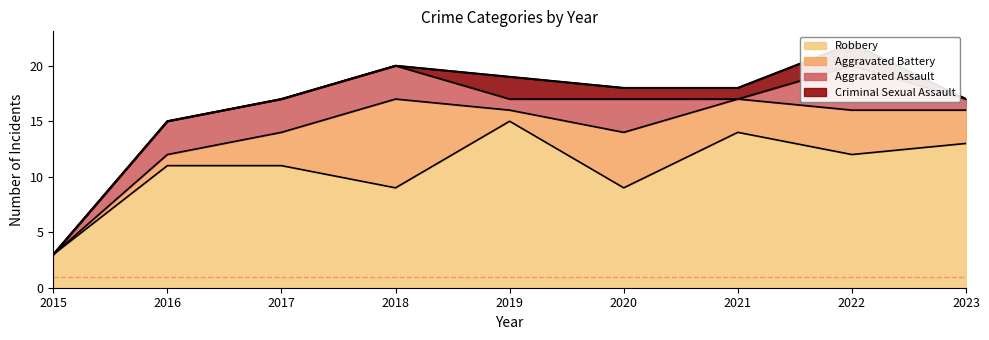

Which series changed the most between 2015 and 2017?

Robbery